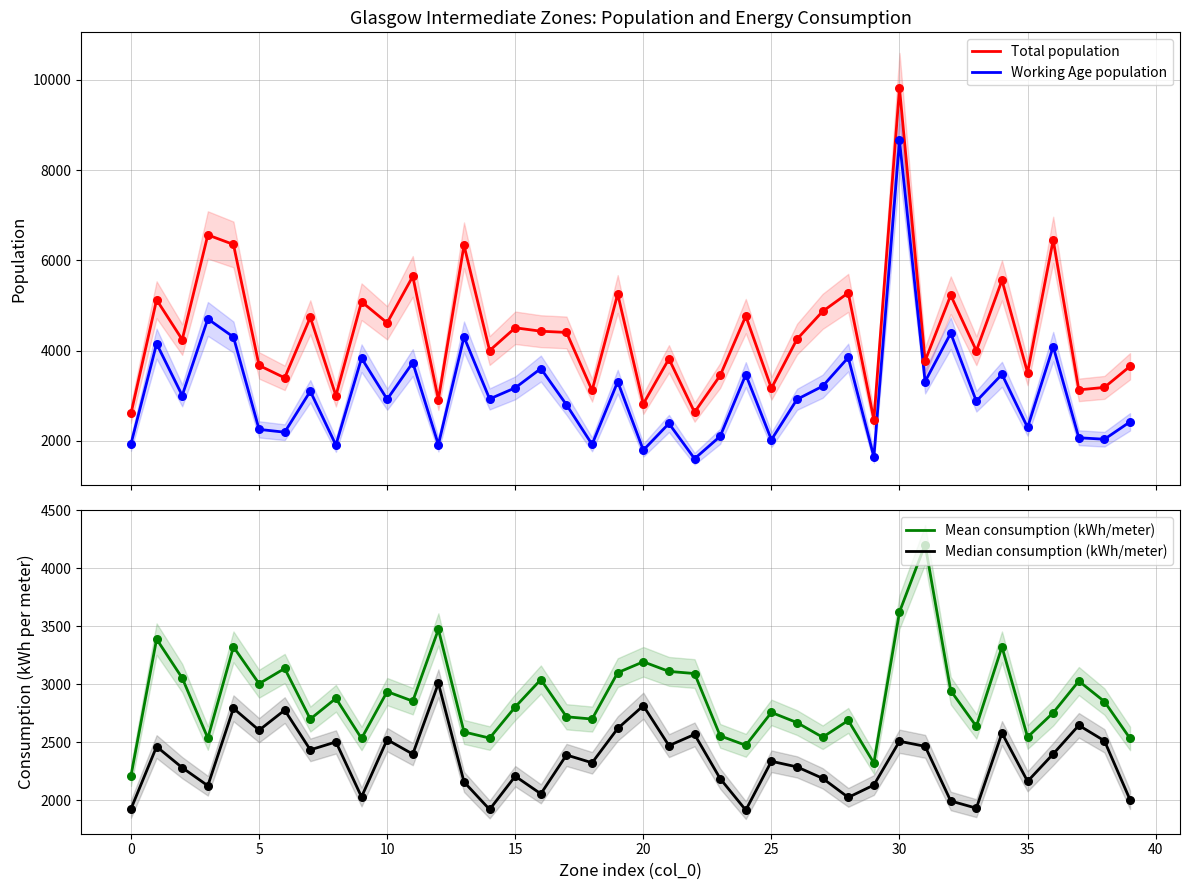

What are all the series names shown in the legend?

Total population, Working Age population, Mean consumption (kWh/meter), Median consumption (kWh/meter)